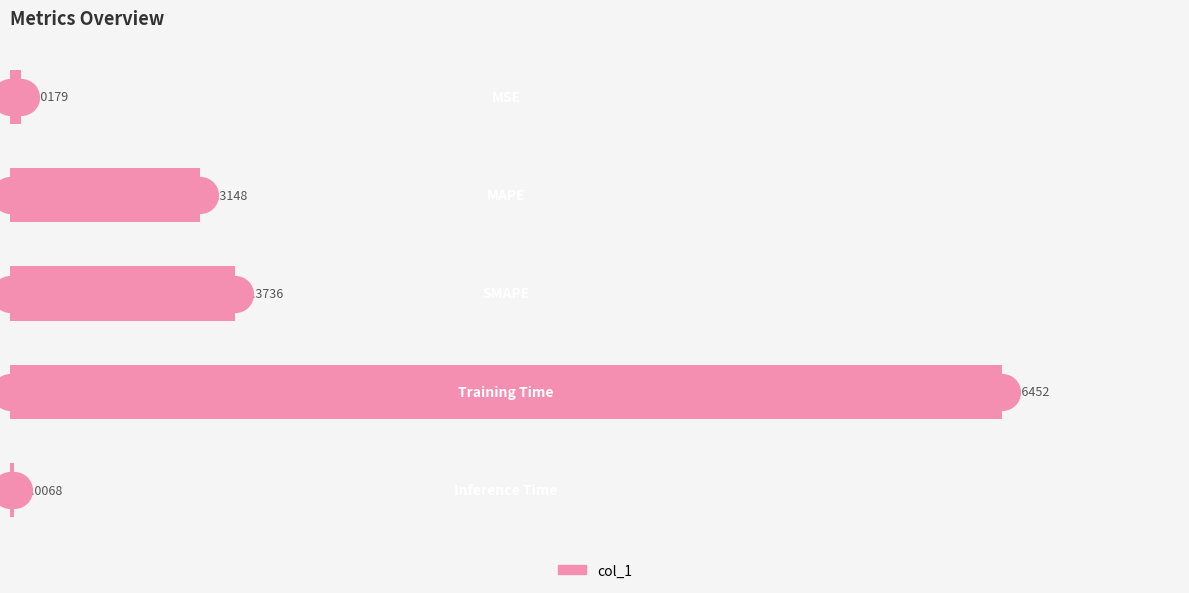

What is the change in value from 0.00 to 0.50?

+0.4